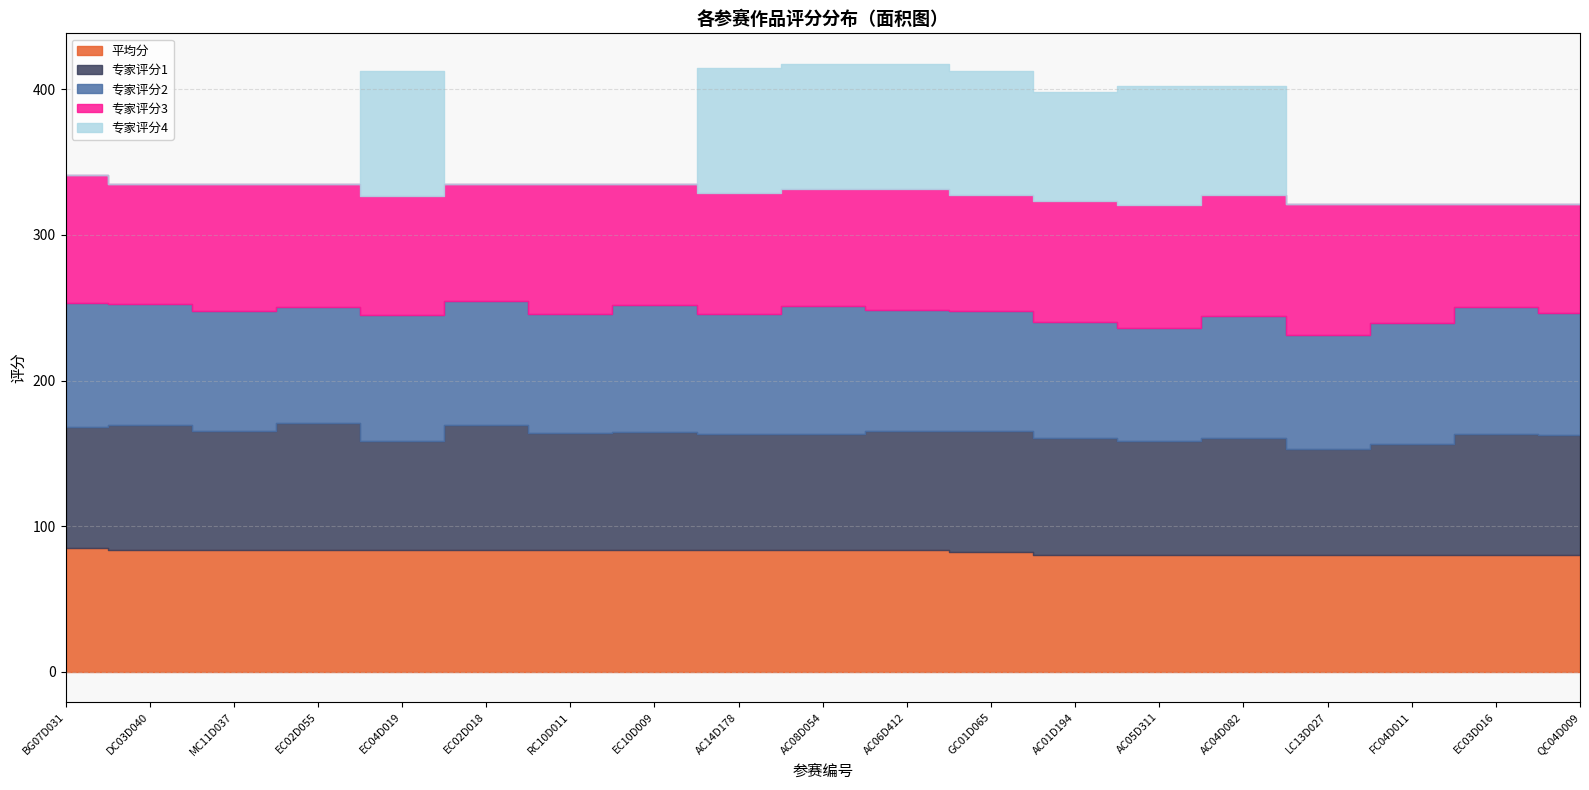

What is the spread (max minus min) of values at EC02D055?

87.0